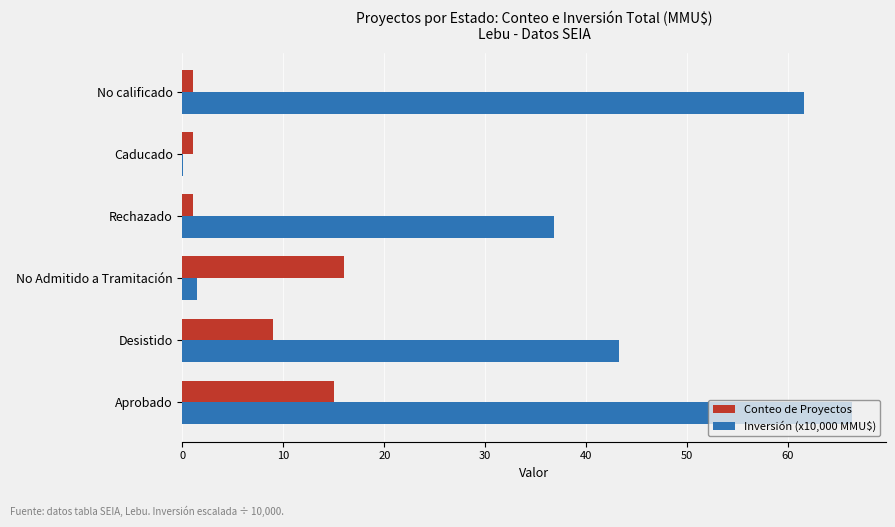

The value of Inversión (x10,000 MMU$) at No calificado is 61.6. True or false?

True